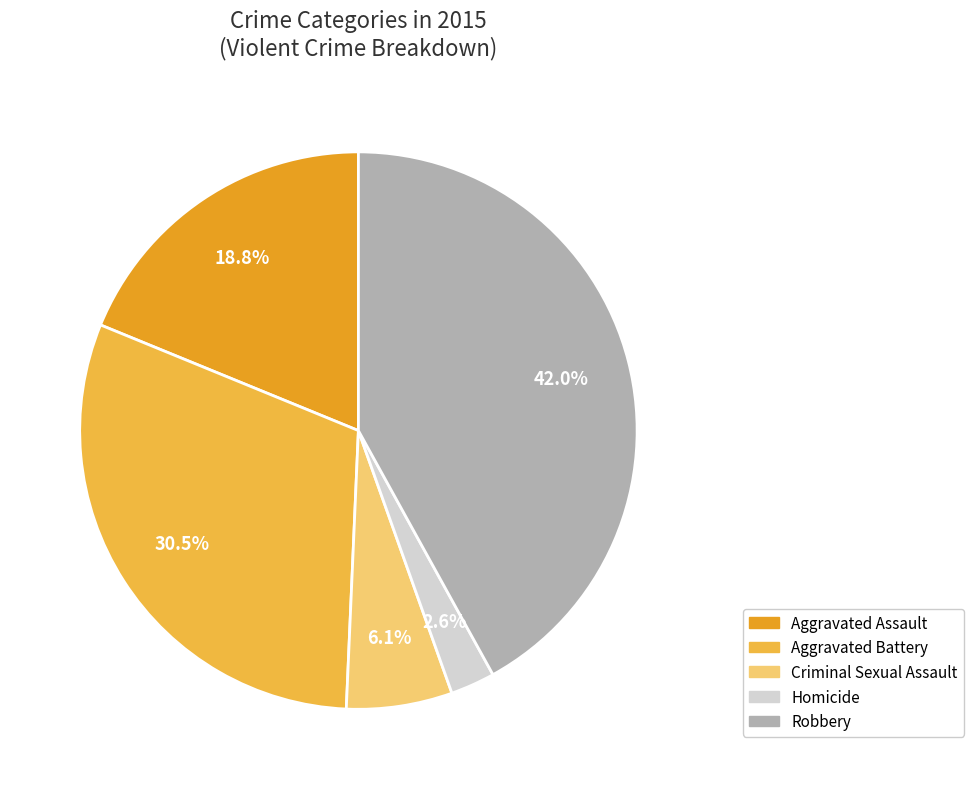

To the nearest percent, what is the difference between the Aggravated Battery and Homicide slice percentages?

28%